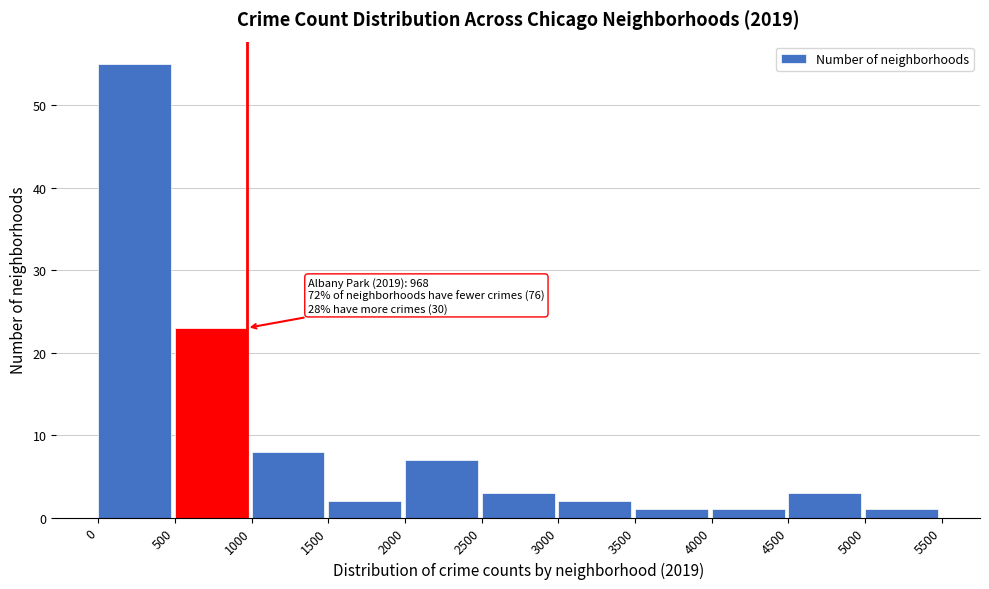

Which range on the x-axis has the tallest bar?

0 to 500